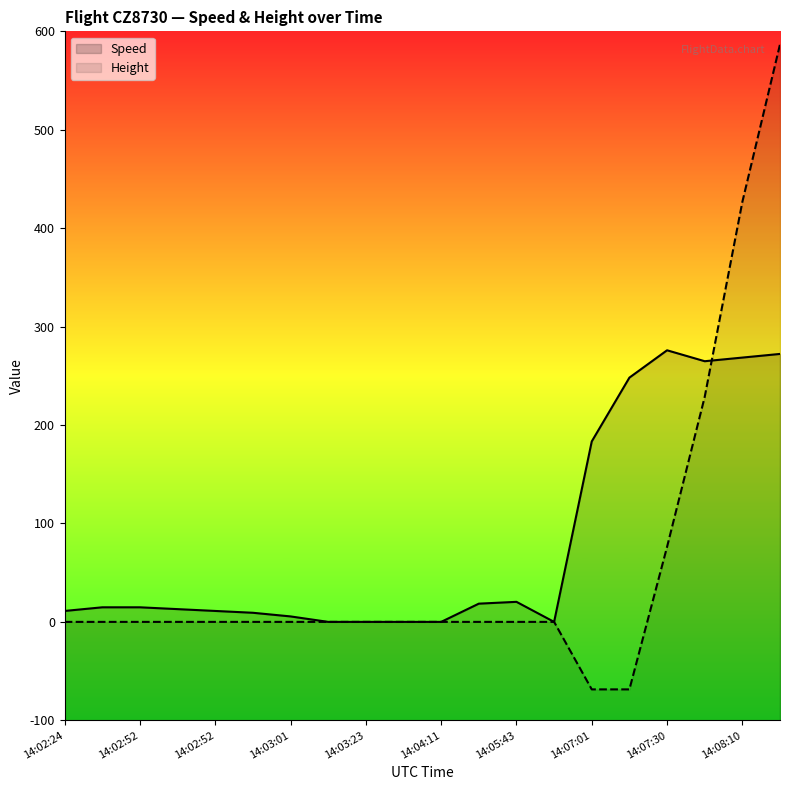

Which series ends up on top after the final intersection of Height and Speed?

Height